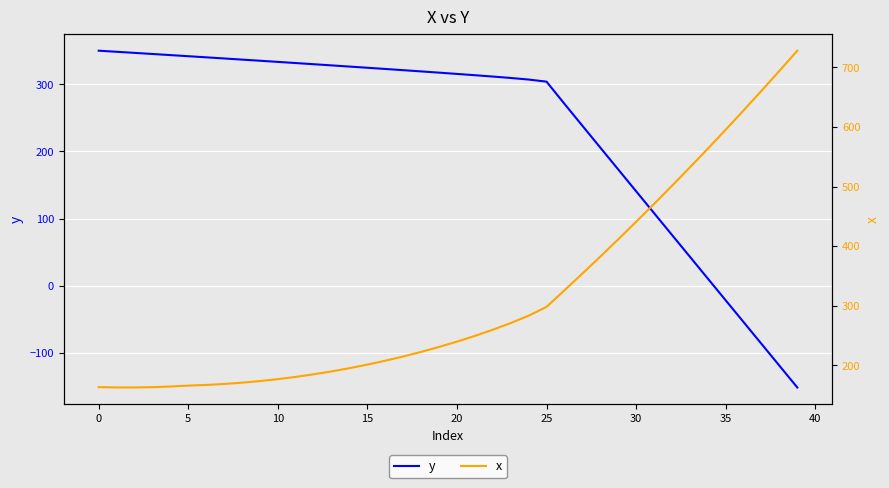

How many data points in y are above 317?

20